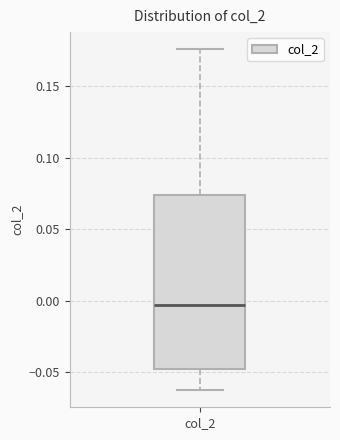

Read this box plot against the y-axis: the position of the median line, the range covered by the box, and the ends of both whiskers. The values are not printed on the chart, so give them approximately, as read against the axis.

median -0.005, box -0.050 to 0.075, whiskers -0.065 to 0.175